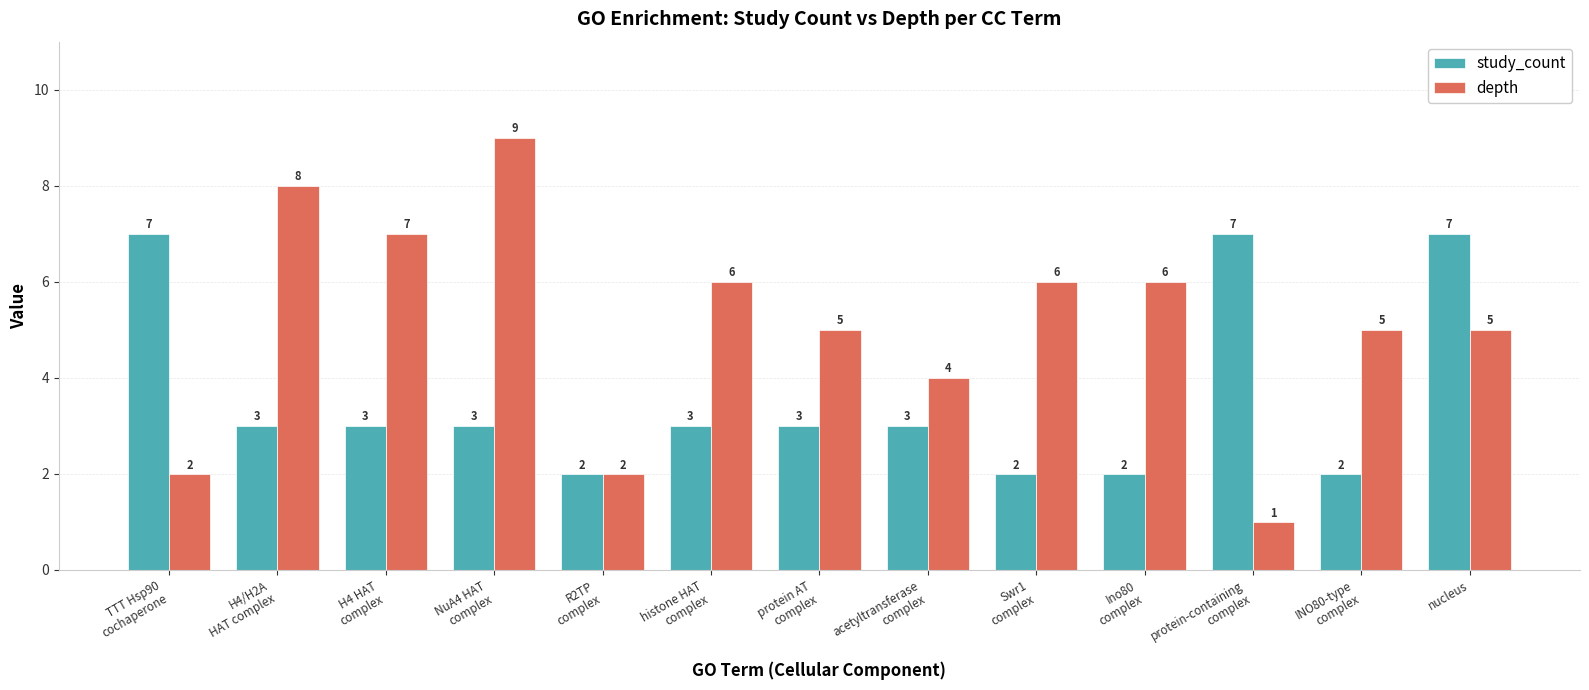

Which series has the widest spread of values?

depth